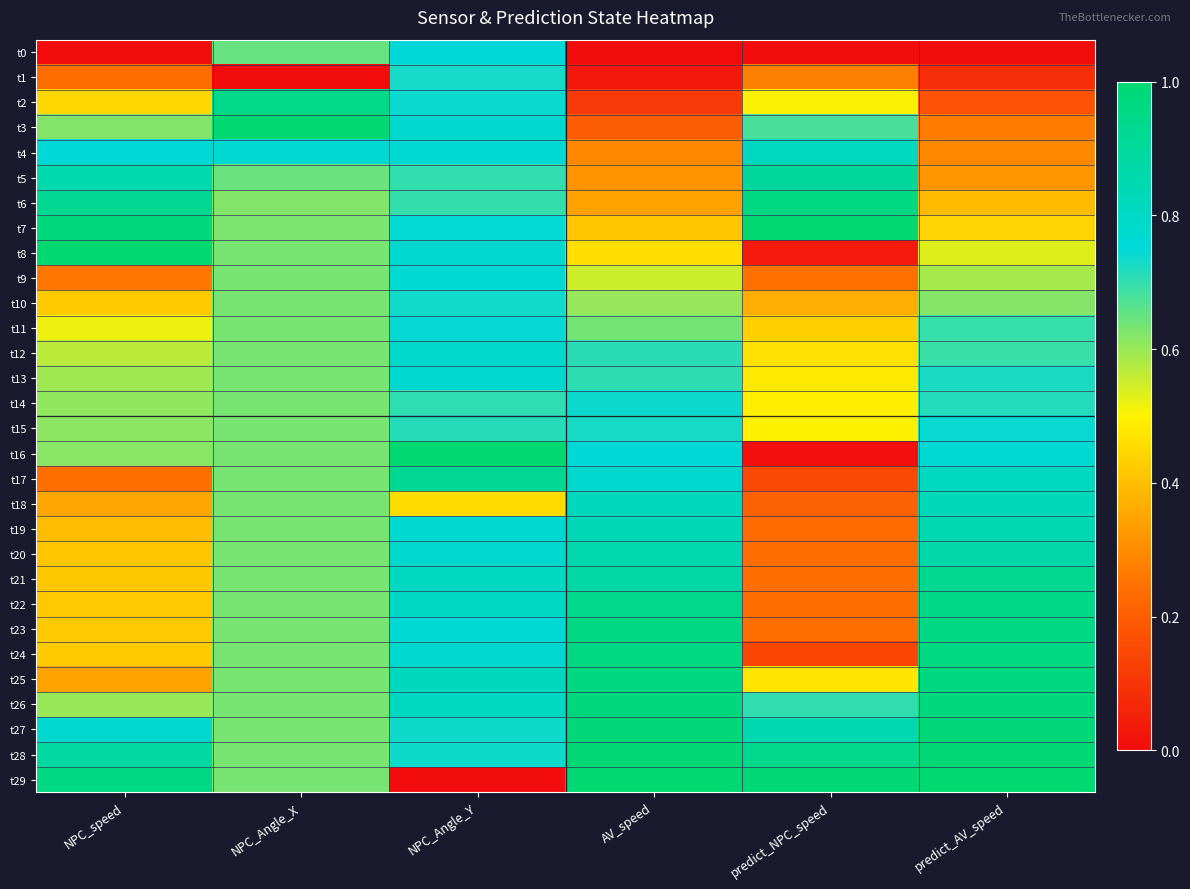

What is the maximum value shown in the chart?

1.0